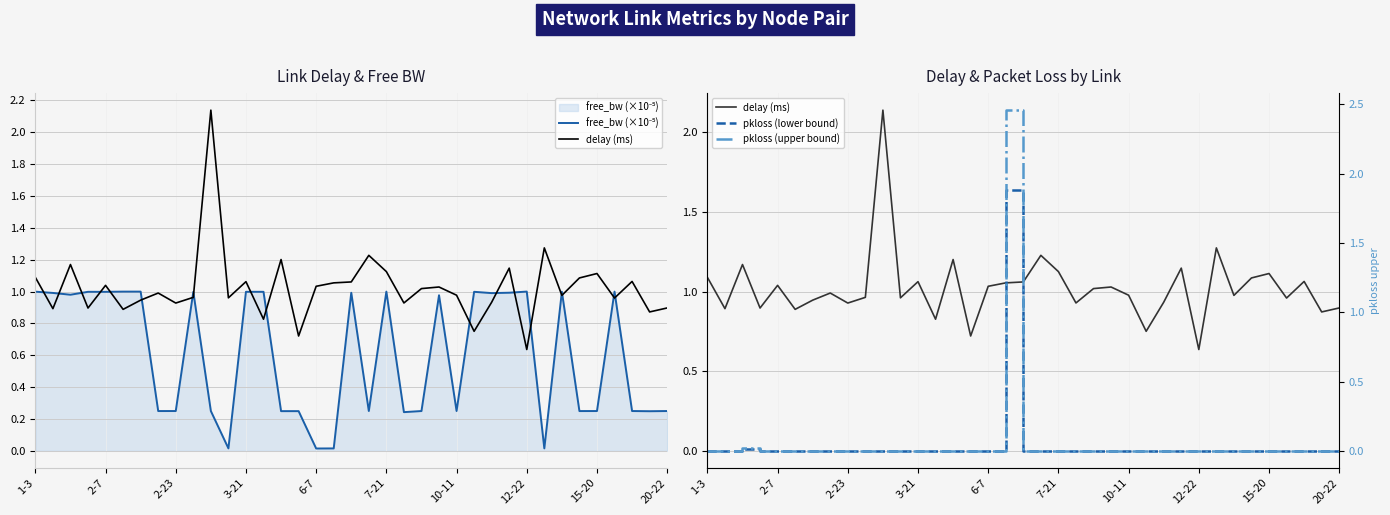

Reading left to right, transcribe all the data shown in this chart.

free_bw (×10⁻⁵): 1.0	1.0	1.0	1.0	1.0	1.0	1.0	0.2	0.2	1.0	0.2	0.0	1.0	1.0	0.2	0.2	0.0	0.0	1.0	0.2	1.0	0.2	0.2	1.0	0.2	1.0	1.0	1.0	1.0	0.0	1.0	0.2	0.2	1.0	0.2	0.2	0.2
delay (ms): 1.1	0.9	1.2	0.9	1.0	0.9	0.9	1.0	0.9	1.0	2.1	1.0	1.1	0.8	1.2	0.7	1.0	1.1	1.1	1.2	1.1	0.9	1.0	1.0	1.0	0.8	0.9	1.1	0.6	1.3	1.0	1.1	1.1	1.0	1.1	0.9	0.9
pkloss (lower bound): 0.0	0.0	0.0	0.0	0.0	0.0	0.0	0.0	0.0	0.0	0.0	0.0	0.0	0.0	0.0	0.0	0.0	1.6	0.0	0.0	0.0	0.0	0.0	0.0	0.0	0.0	0.0	0.0	0.0	0.0	0.0	0.0	0.0	0.0	0.0	0.0	0.0
pkloss (upper bound): 0.0	0.0	0.0	0.0	0.0	0.0	0.0	0.0	0.0	0.0	0.0	0.0	0.0	0.0	0.0	0.0	0.0	2.5	0.0	0.0	0.0	0.0	0.0	0.0	0.0	0.0	0.0	0.0	0.0	0.0	0.0	0.0	0.0	0.0	0.0	0.0	0.0